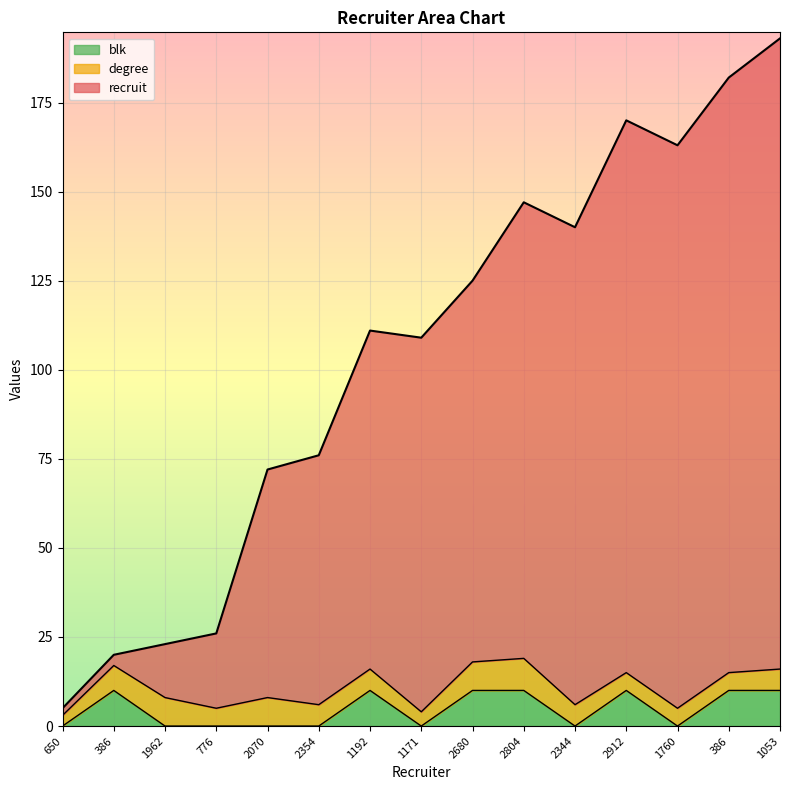

What are all the series names shown in the legend?

blk, degree, recruit